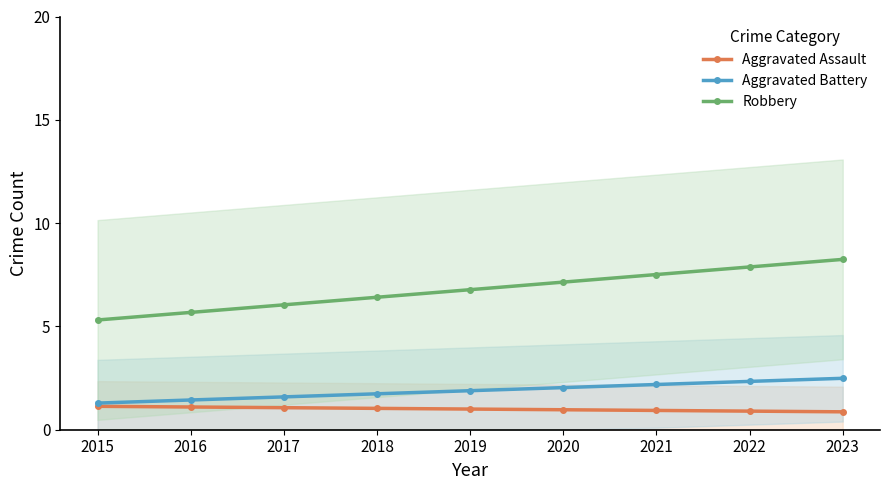

True or false: Robbery has more than 0 points higher than both neighbors.

False